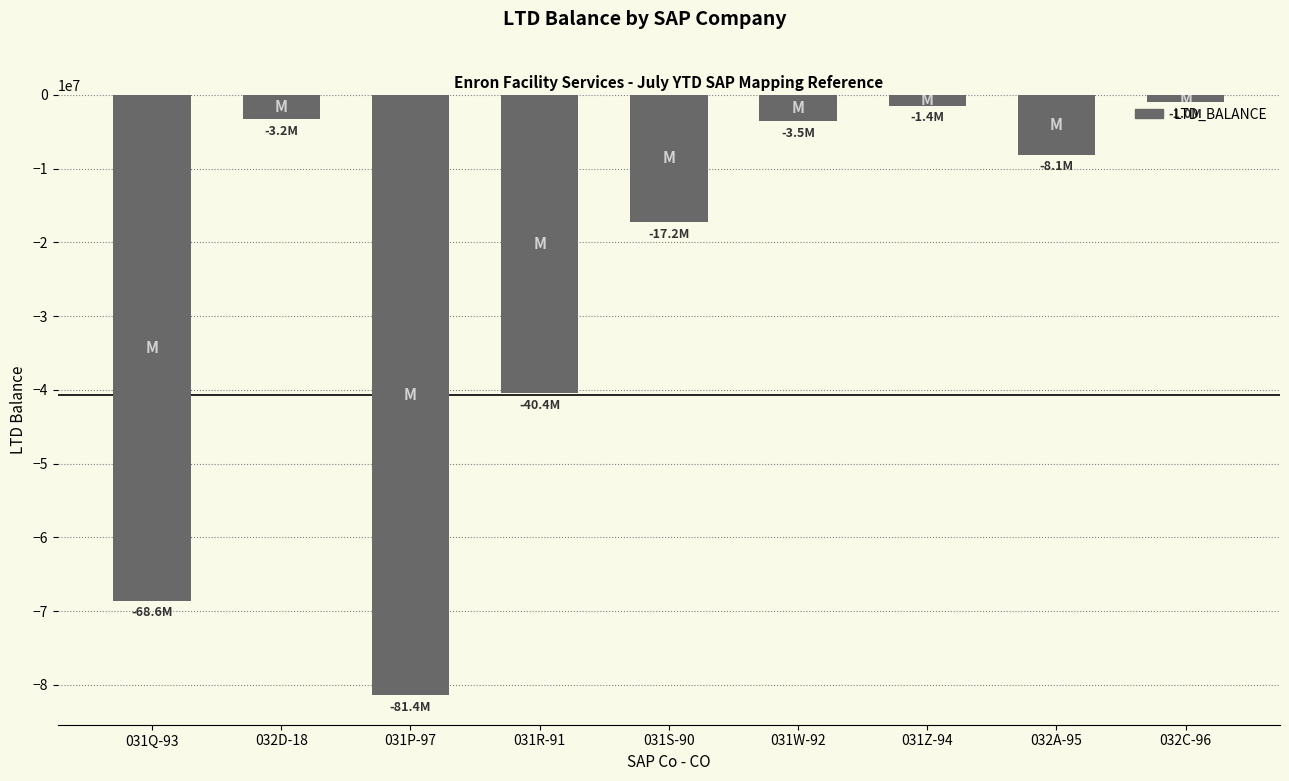

The value at 031W-92 is -3514668.6. True or false?

True